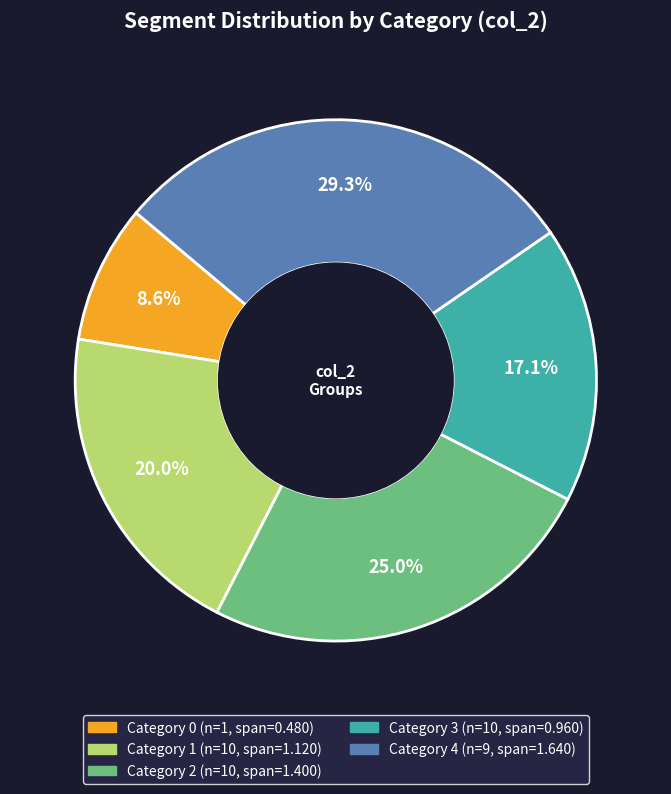

How many slices are in this pie chart?

5